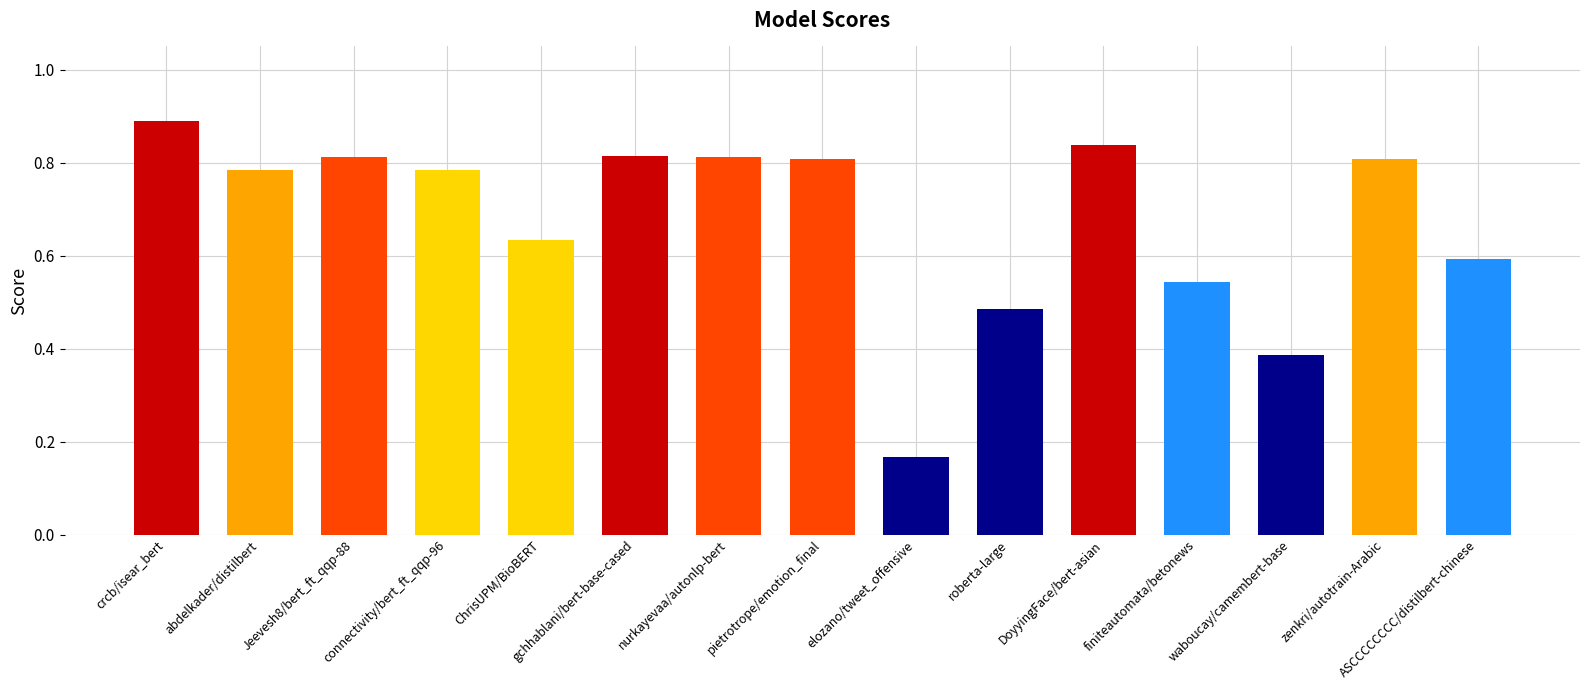

At which category does the chart reach its minimum across all series?

elozano/tweet_offensive